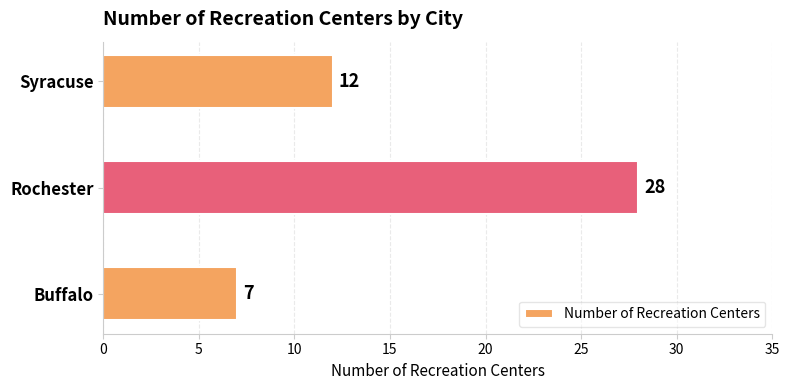

The chart shows a value of 12 at Syracuse. True or false?

True